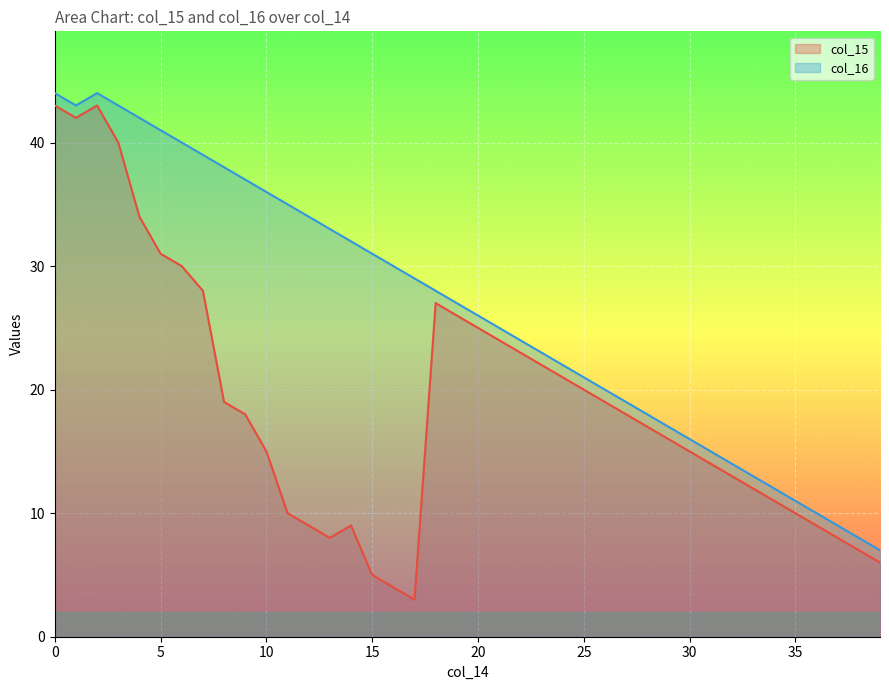

Between 4 and 18, which series saw the biggest shift?

col_15